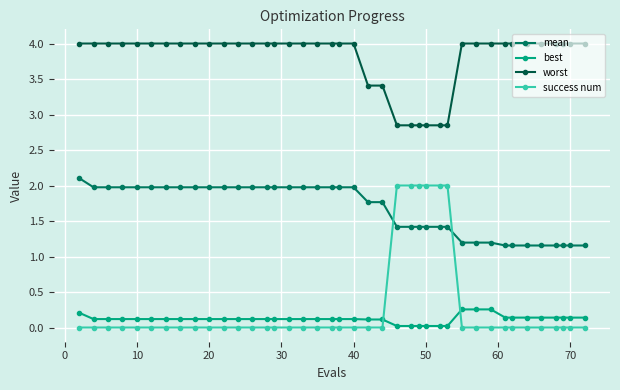

What is the value of the mean point at the 15th from the left?

2.0